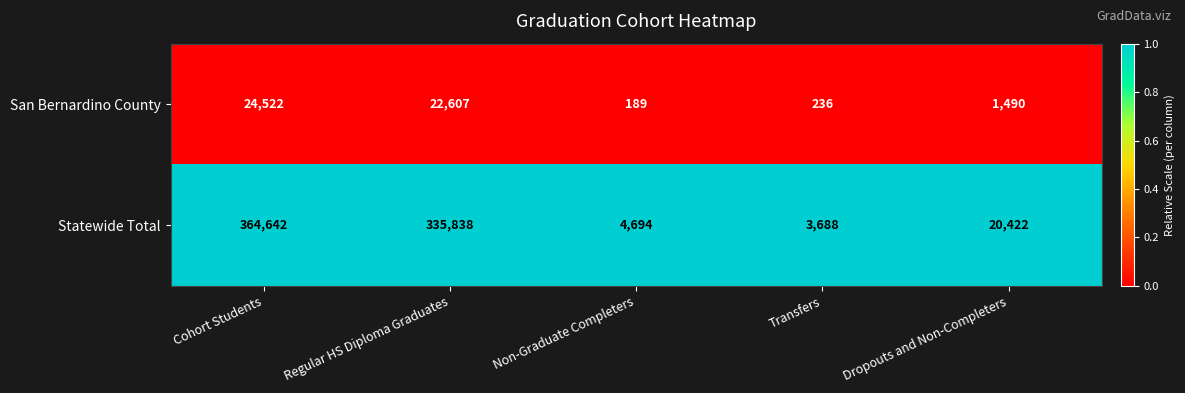

Where does the Statewide Total series first go above 20422?

Cohort Students